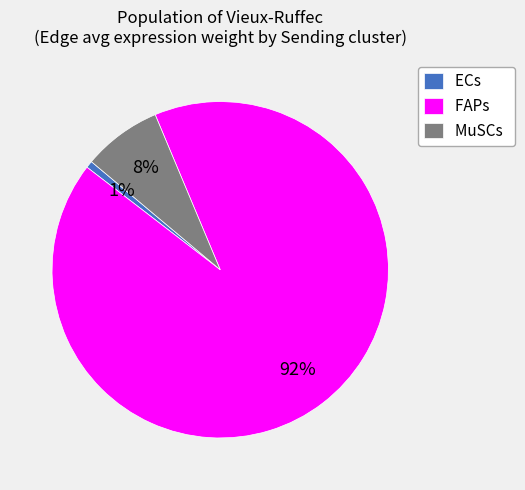

To the nearest percent, what is the average slice percentage?

33%